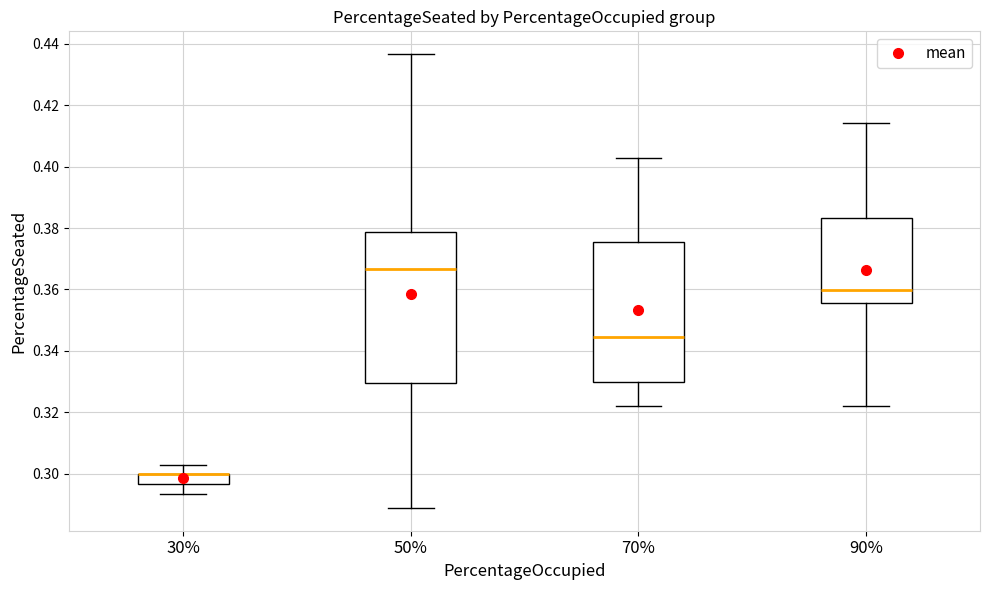

Reading left to right, transcribe this box plot: for each box, give where its median line is, the range the box spans, and where its two whiskers end, as read against the y-axis. The values are not printed on the chart, so give them approximately, as read against the axis.

30%: median 0.300 (drawn on the box's upper edge), box 0.296 to 0.300, whiskers 0.294 to 0.304
50%: median 0.366, box 0.330 to 0.378, whiskers 0.288 to 0.436
70%: median 0.344, box 0.330 to 0.376, whiskers 0.322 to 0.402
90%: median 0.360, box 0.356 to 0.384, whiskers 0.322 to 0.414